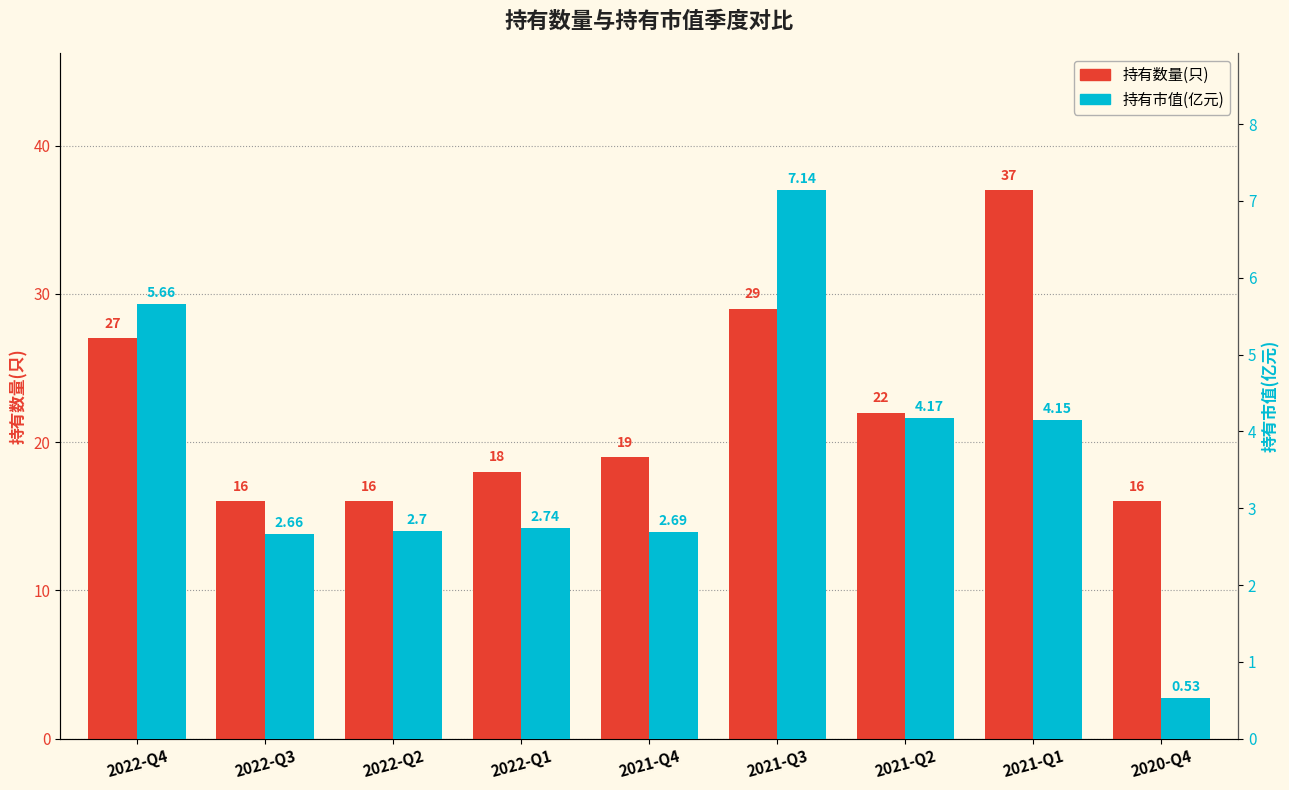

Reading left to right, extract all data points from this chart.

持有数量(只): 2022-Q4=27.0	2022-Q3=16.0	2022-Q2=16.0	2022-Q1=18.0	2021-Q4=19.0	2021-Q3=29.0	2021-Q2=22.0	2021-Q1=37.0	2020-Q4=16.0
持有市值(亿元): 2022-Q4=5.7	2022-Q3=2.7	2022-Q2=2.7	2022-Q1=2.7	2021-Q4=2.7	2021-Q3=7.1	2021-Q2=4.2	2021-Q1=4.2	2020-Q4=0.5